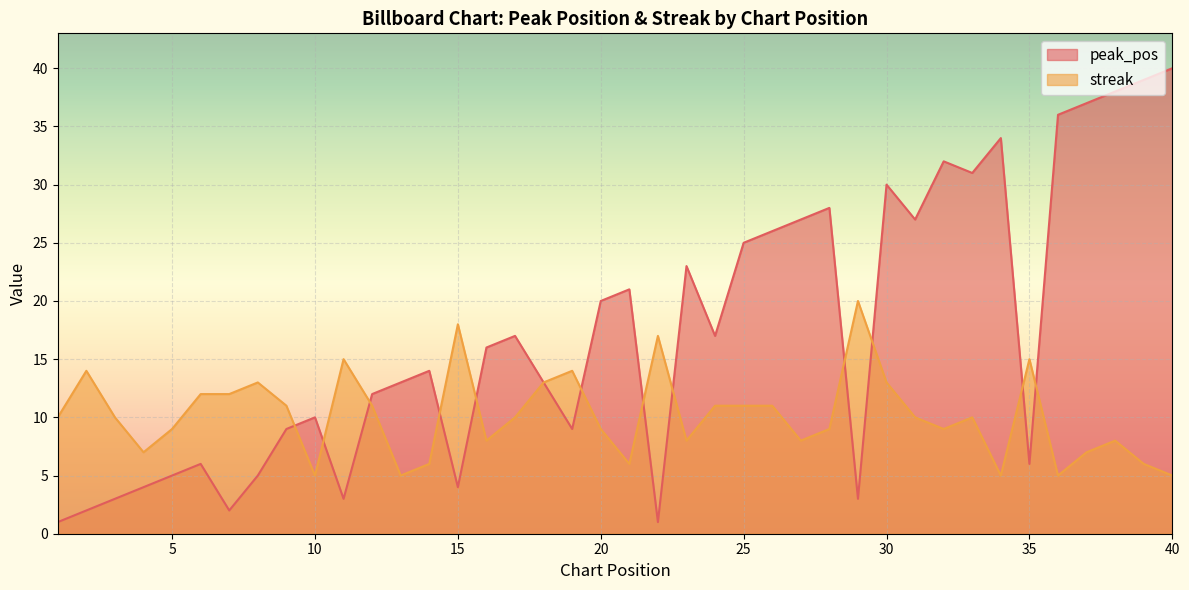

Rank the series at 35 from highest to lowest value.

streak, peak_pos